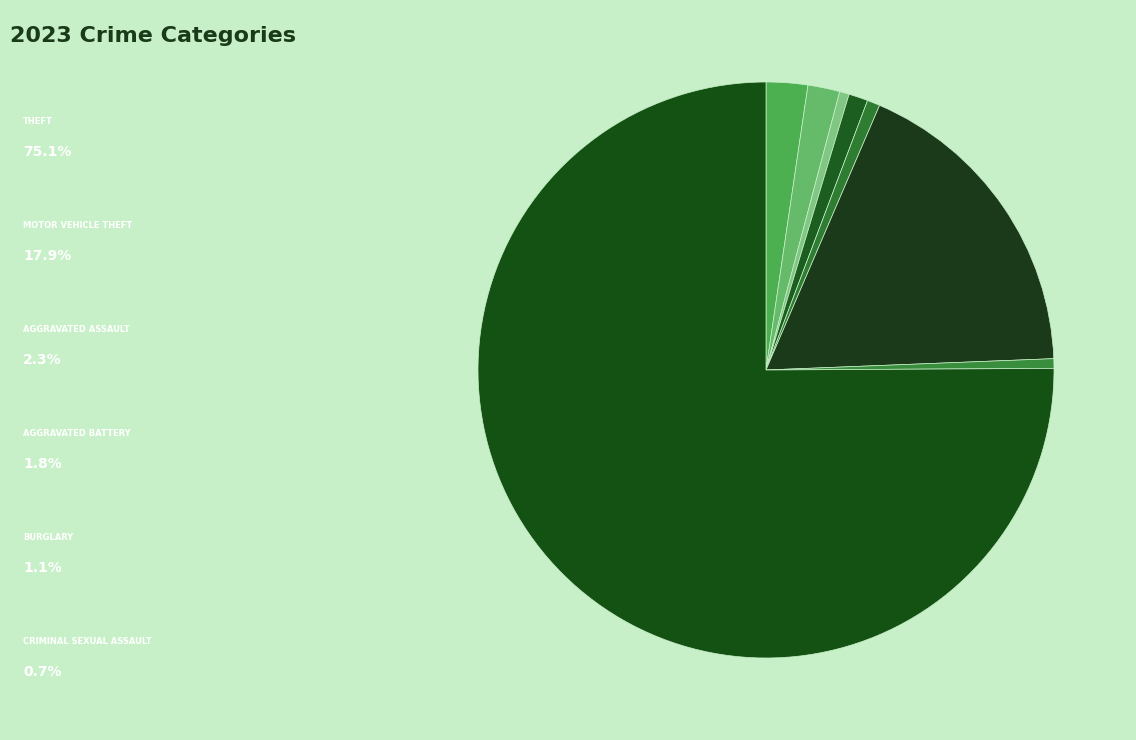

Which slice is the largest?

Theft